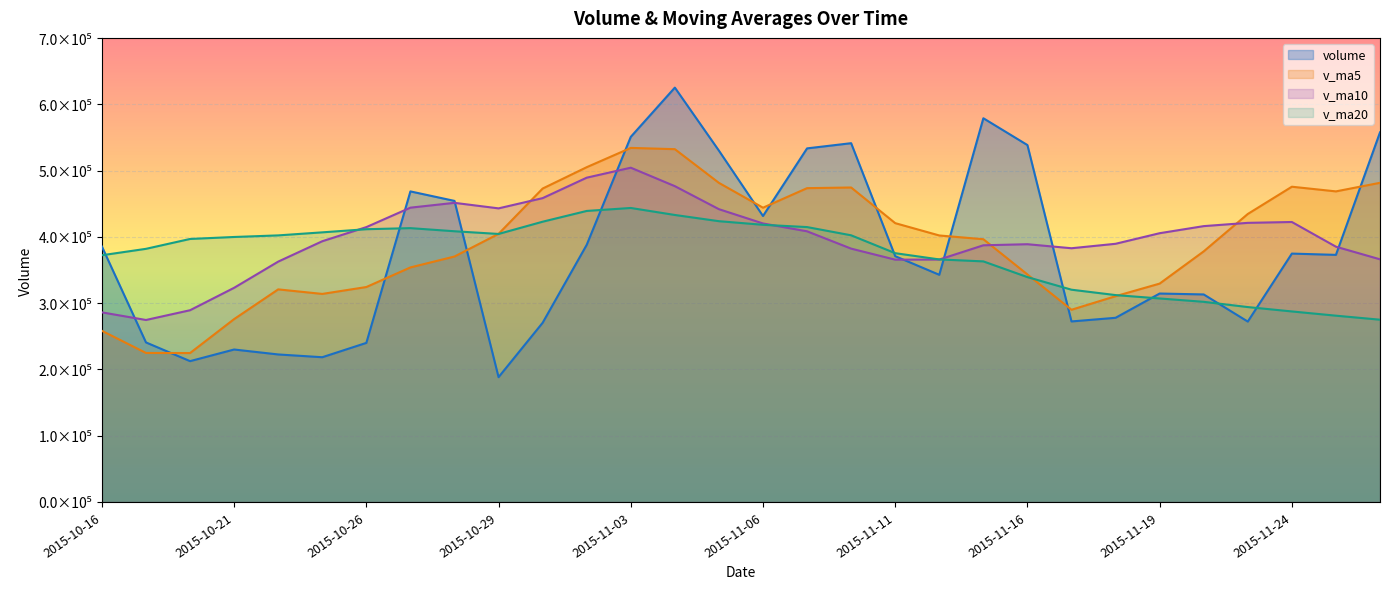

Reading right to left, what are all the values shown in this chart?

volume: 557811.2	372926.9	374849.8	272233.4	313190.8	314564.3	277934.3	272440.6	538666.9	579138.1	342836.7	370962.3	541492.9	533657.8	431575.2	530228.9	625382.7	551051.2	388045.9	270411.3	188335.3	454380.6	468719.3	240060.7	218431.8	222608.5	230073.5	212517.1	240763.3	385503.5
v_ma5: 481696.0	468746.9	475787.3	434657.3	378202.4	329553.0	310554.5	290072.7	343359.4	396548.9	402203.3	420808.9	474619.4	473617.5	444105.0	481583.4	532467.5	534379.2	505256.8	473024.0	404645.3	370444.9	353978.5	324381.5	313985.5	320840.2	275978.8	224738.3	224878.8	258293.2
v_ma10: 366211.4	385258.8	422553.9	421257.5	416312.8	405624.5	389650.7	382930.0	389008.3	387375.6	365878.2	365681.7	382346.0	408488.5	420326.9	441893.4	476638.2	504499.3	489437.2	458564.5	443114.4	451456.2	444178.8	414819.1	393504.8	362742.7	323211.8	289358.4	274630.1	286139.4
v_ma20: 275070.8	281135.9	287531.5	294137.7	302062.0	307112.2	312227.8	320341.6	339356.7	363087.3	366044.8	375470.3	402450.0	414873.0	418319.8	423759.0	433144.5	443714.6	439222.8	422970.1	404496.3	408569.0	413262.4	411653.8	406915.8	402318.0	399925.0	396928.8	382033.7	372351.9